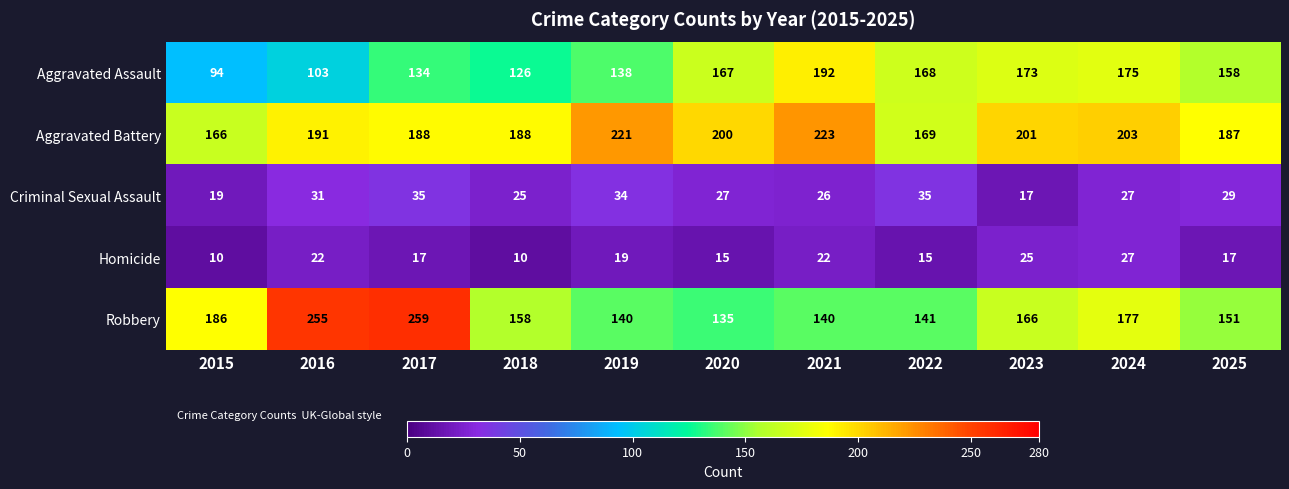

What is the difference between the second highest and minimum values in the Aggravated Battery series?

55